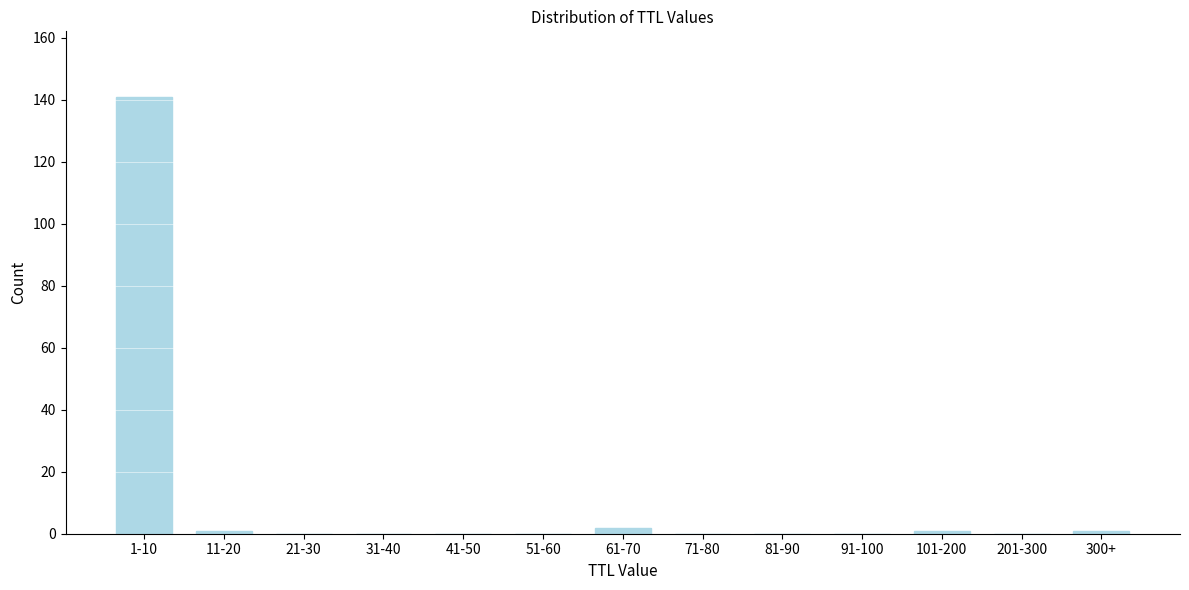

Reading left to right, what are all the values shown in this chart?

1-10=141	11-20=1	21-30=0	31-40=0	41-50=0	51-60=0	61-70=2	71-80=0	81-90=0	91-100=0	101-200=1	201-300=0	300+=1